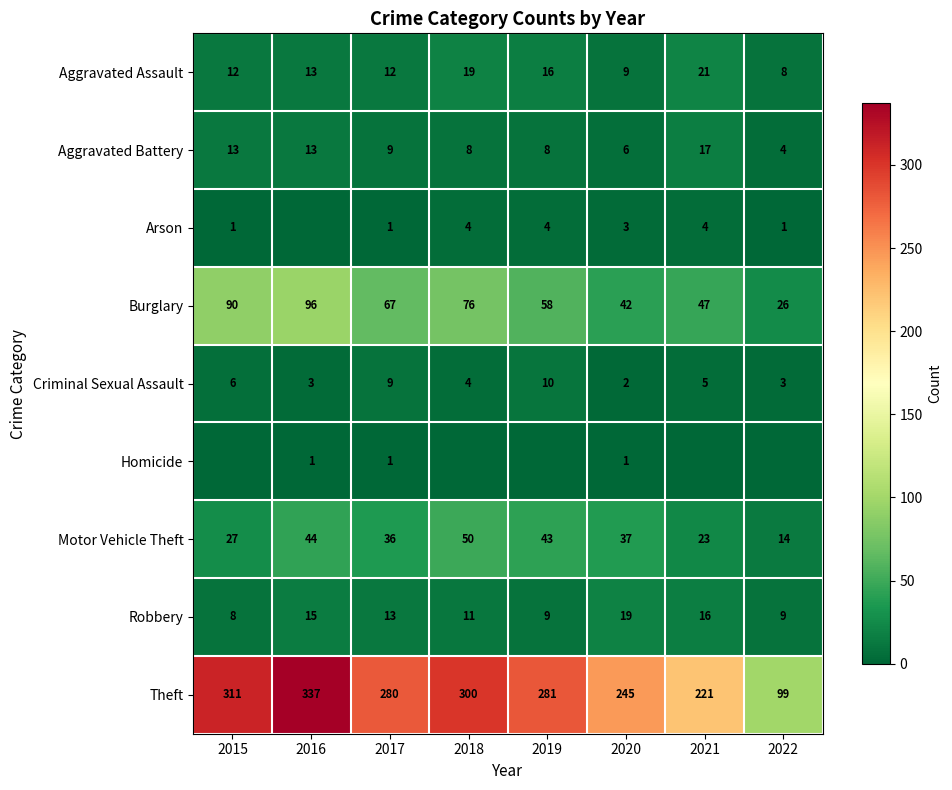

How many data points in Aggravated Assault are less than 13?

4